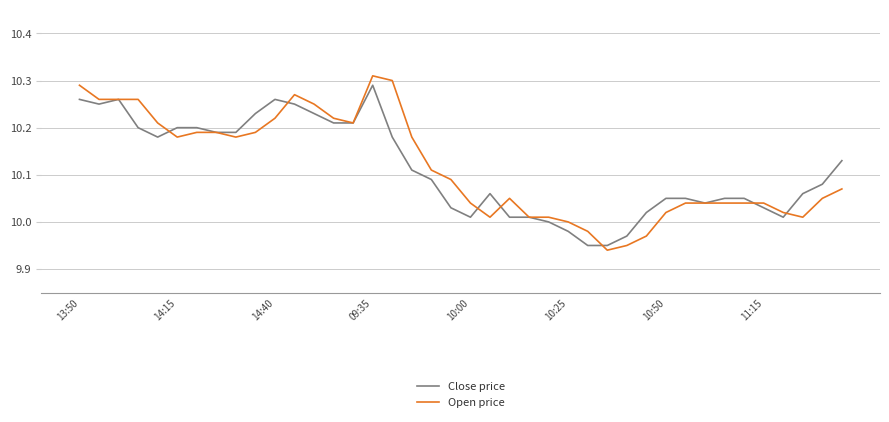

How many distinct data groups are displayed?

2